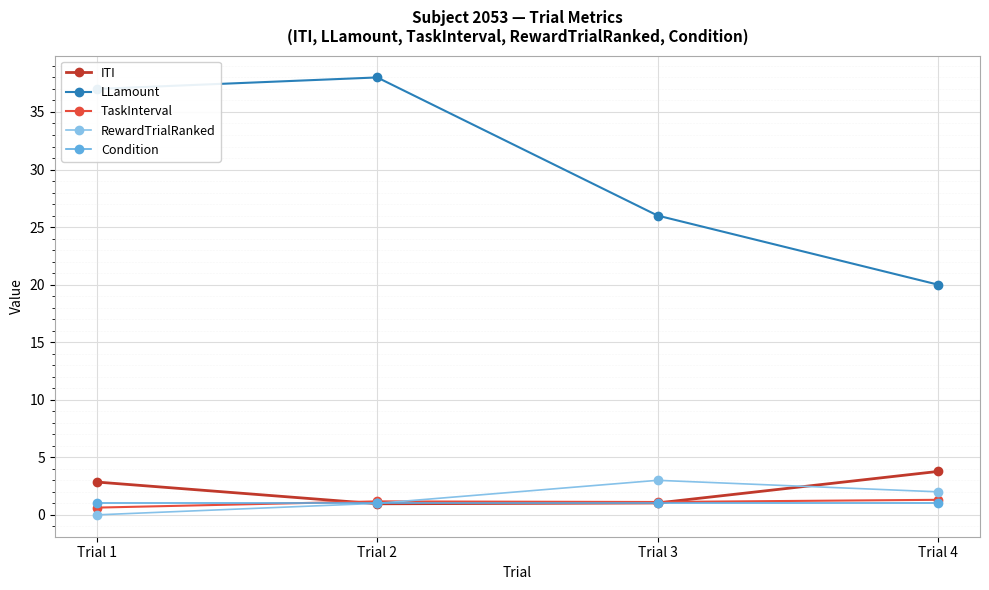

True or false: LLamount has more than 2 interior local peaks.

False